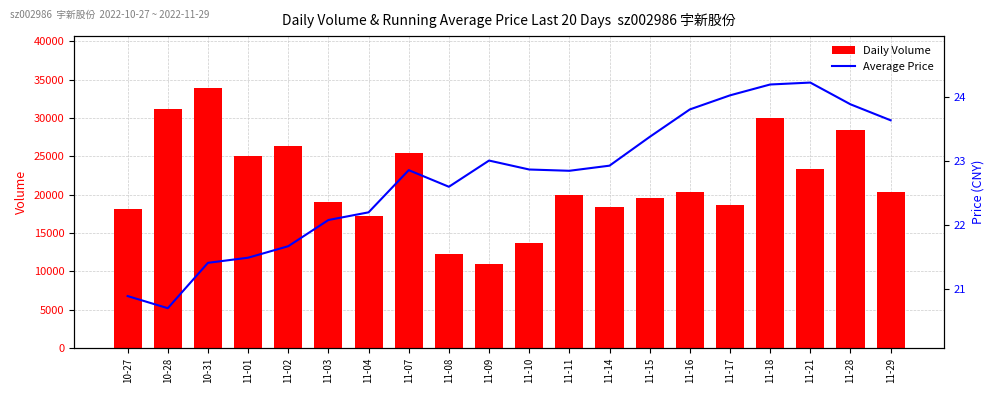

What is the difference between the Daily Volume values at 11-02 and 11-08?

14023